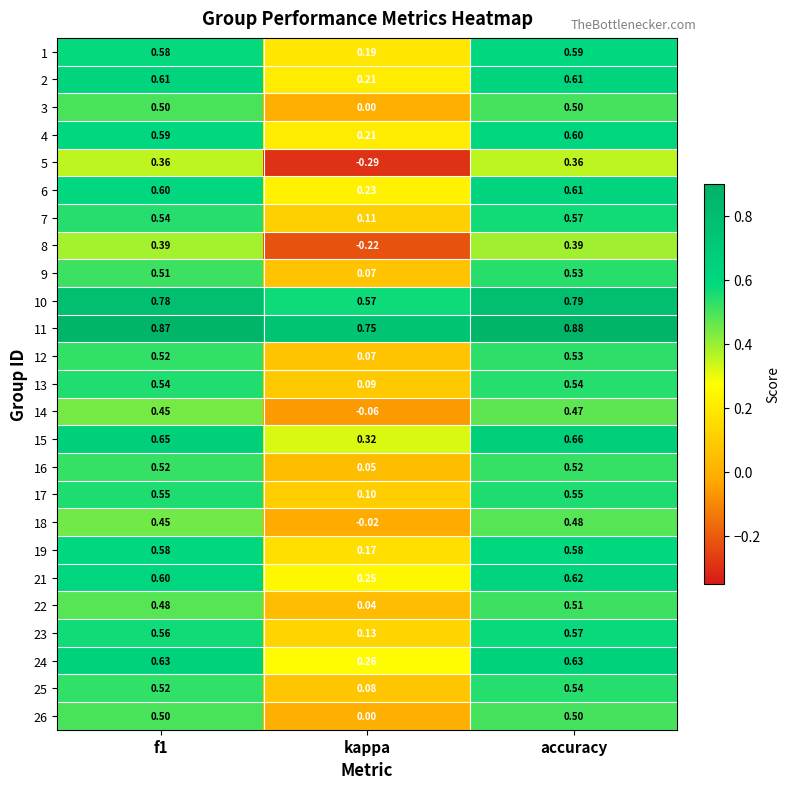

At which label is 23 closest to 0?

kappa